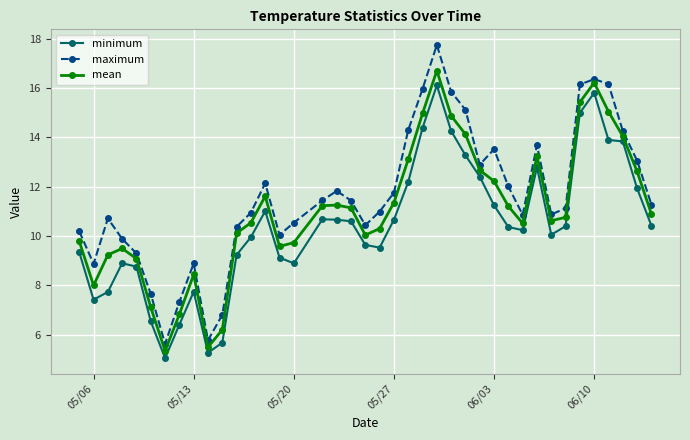

What is the value of the maximum point at the 38th from the left?

14.3